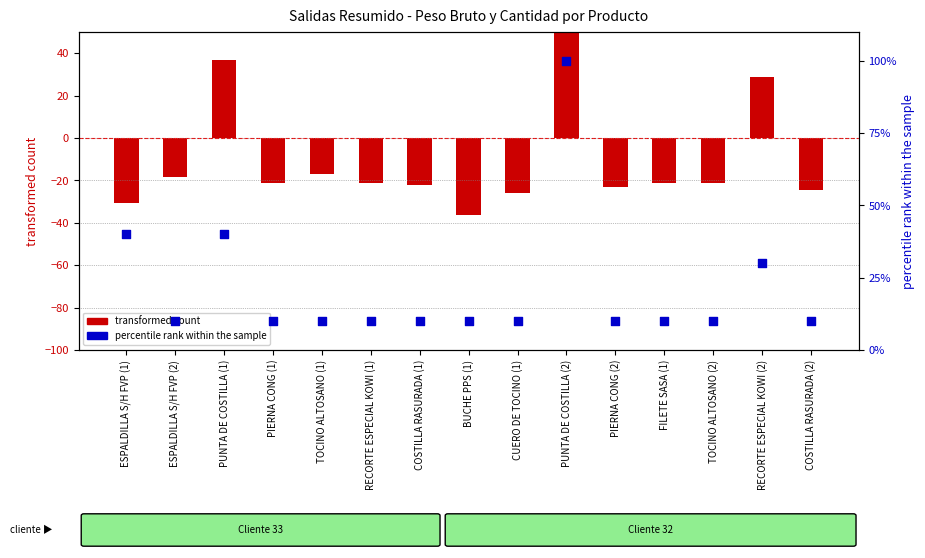

Which series reaches the maximum Y coordinate?

transformed count